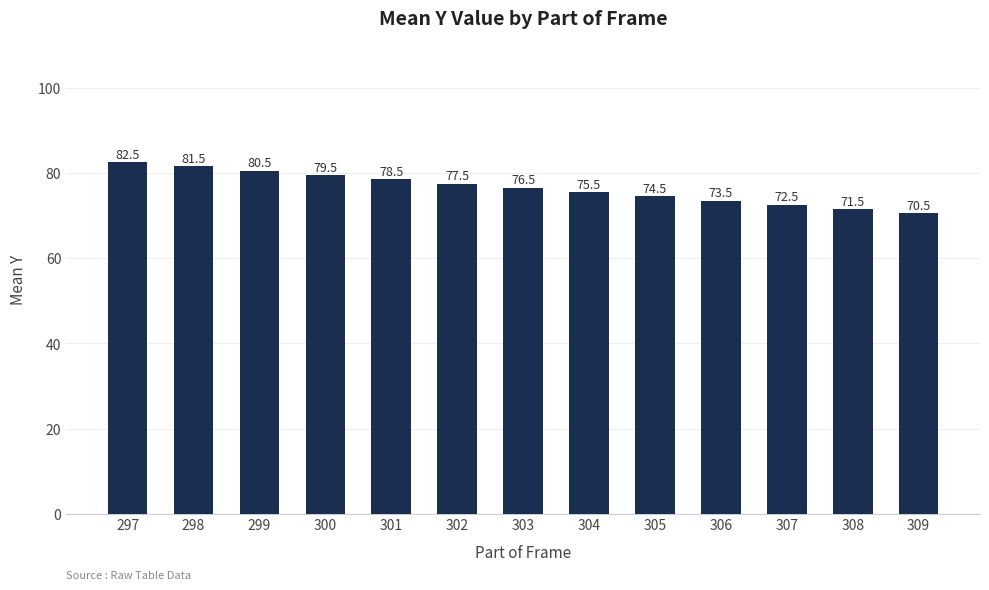

Between 298 and 303, which is larger?

298